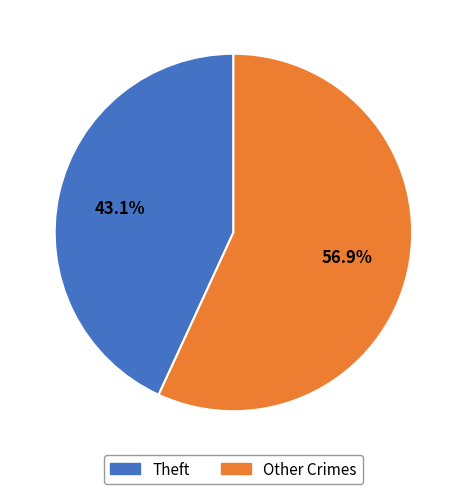

Does any single category account for the majority?

Yes